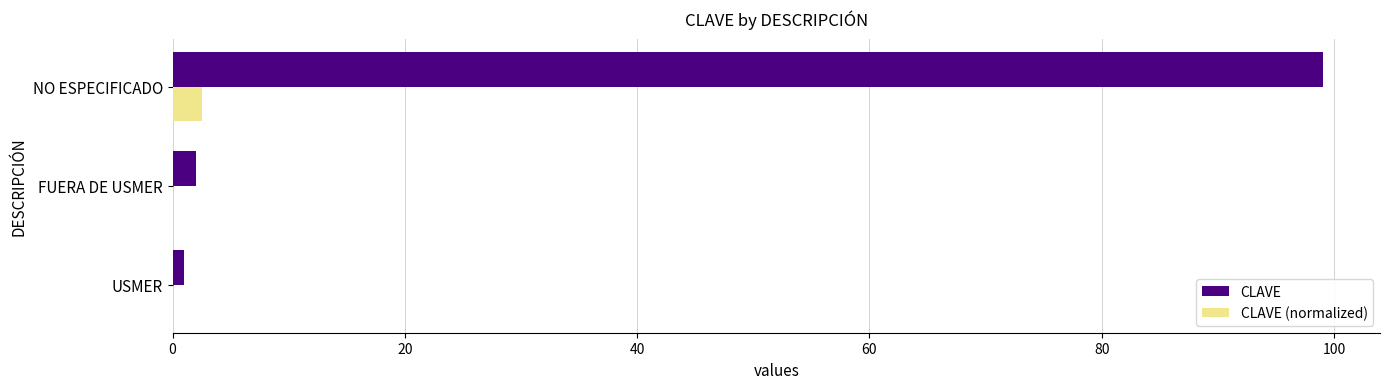

At which label does CLAVE (normalized) reach its peak?

NO ESPECIFICADO